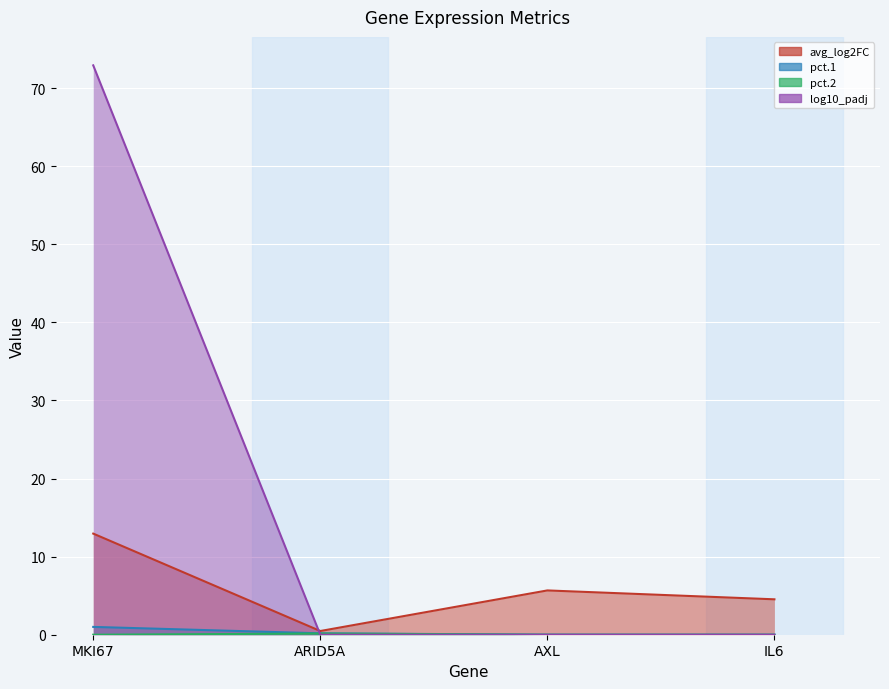

Reading left to right, extract all data points from this chart.

avg_log2FC: MKI67=12.9	ARID5A=0.5	AXL=5.7	IL6=4.5
pct.1: MKI67=1.0	ARID5A=0.2	AXL=0.0	IL6=0.0
pct.2: MKI67=0.0	ARID5A=0.2	AXL=0.0	IL6=0.0
log10_padj: MKI67=72.9	ARID5A=0.0	AXL=0.0	IL6=0.0